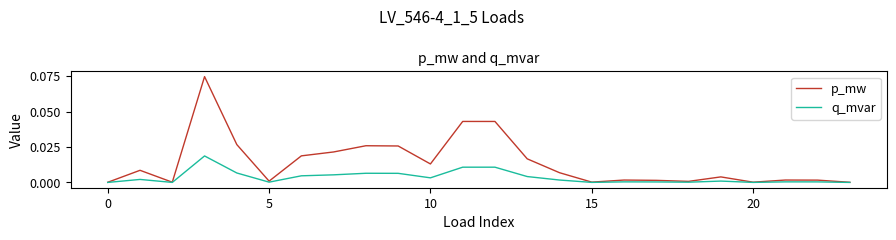

List the series in order of their overall mean, highest first.

p_mw, q_mvar